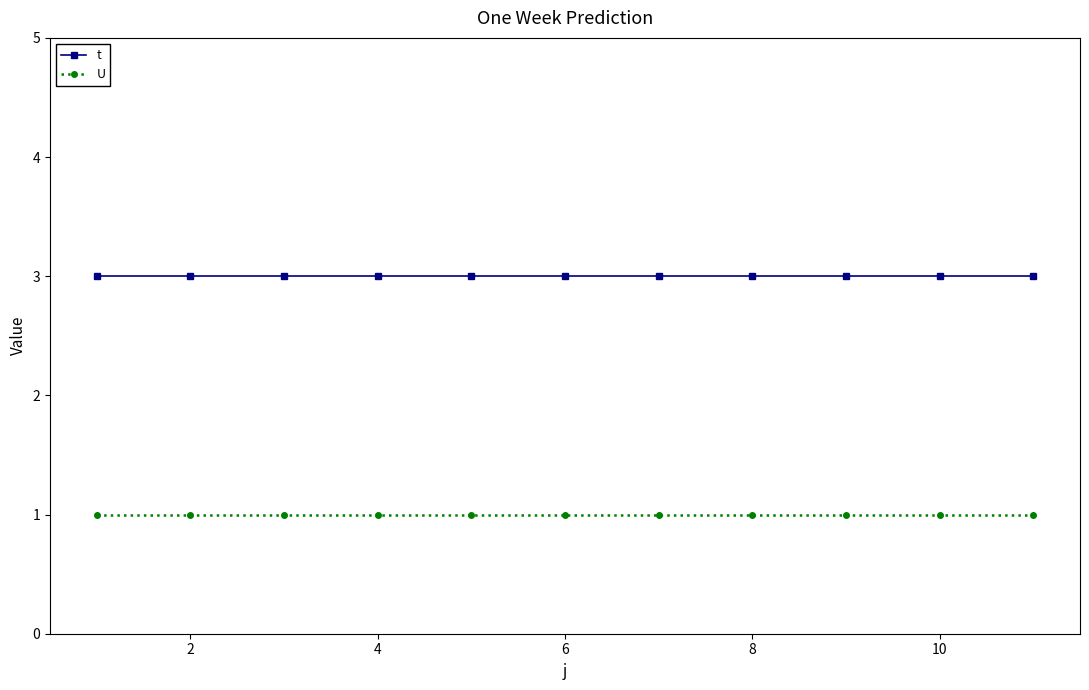

What is the maximum value shown in the chart?

3